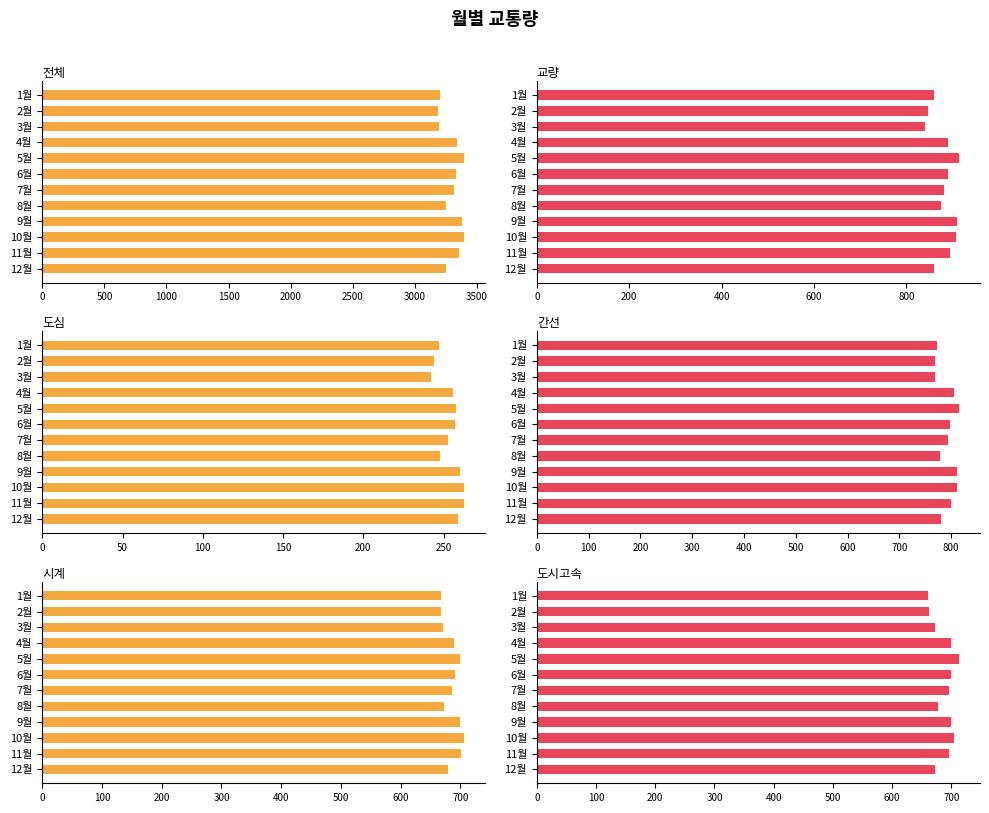

How many groups of bars are there?

12